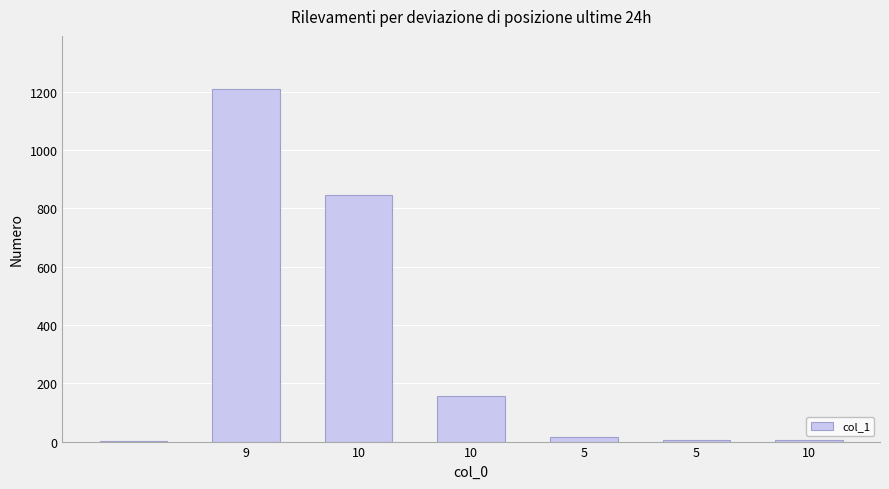

What is the sum of all values?

2241